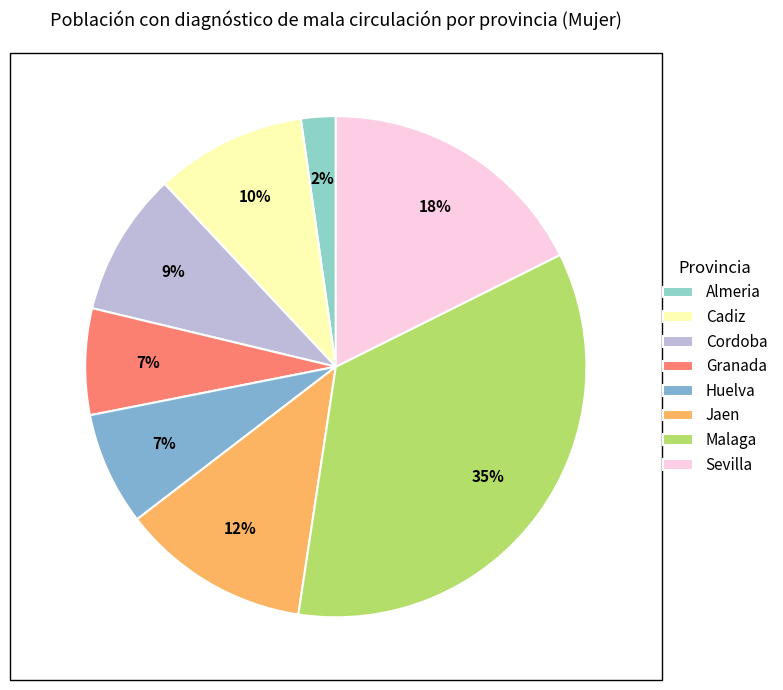

How many segments does this pie chart have?

8